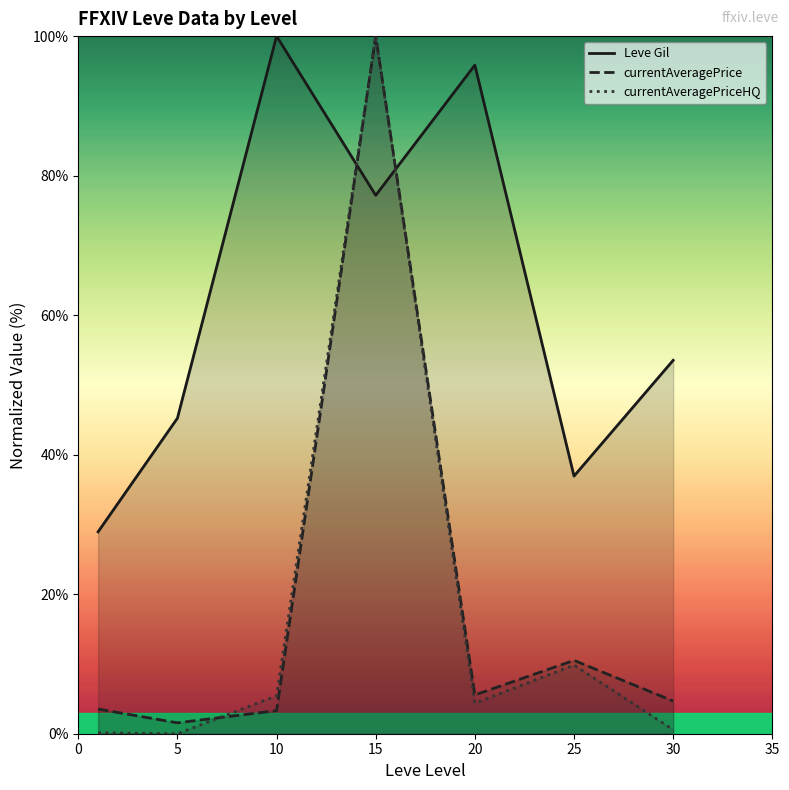

What is the difference between the second highest and minimum values in the currentAveragePrice series?

9.0